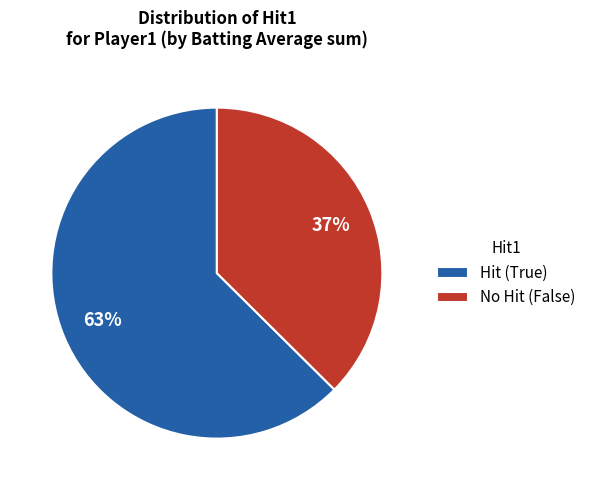

What percentage is the Hit (True) slice, to the nearest percent?

63%